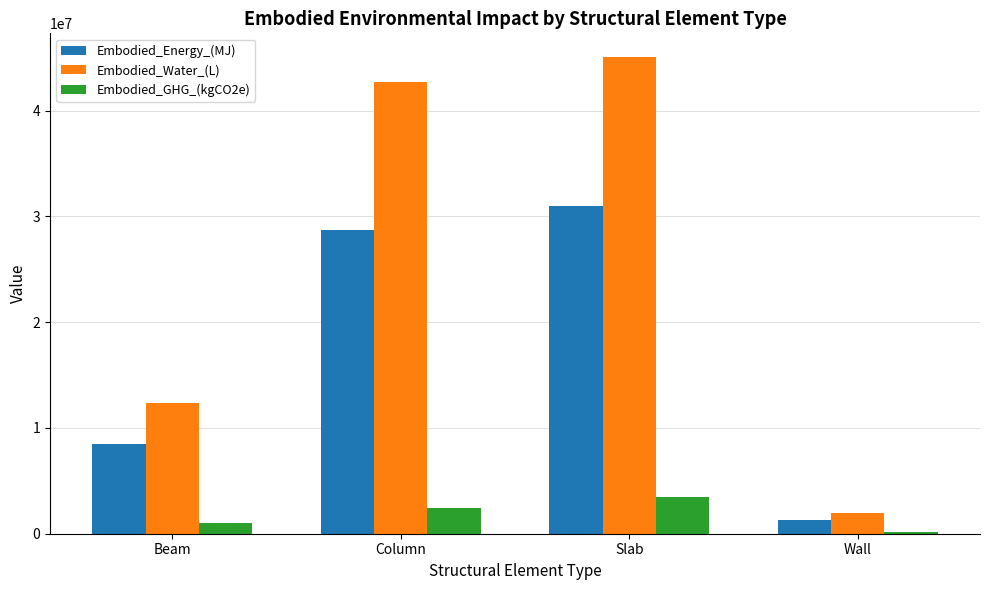

Rank the series at Column from highest to lowest value.

Embodied_Water_(L), Embodied_Energy_(MJ), Embodied_GHG_(kgCO2e)